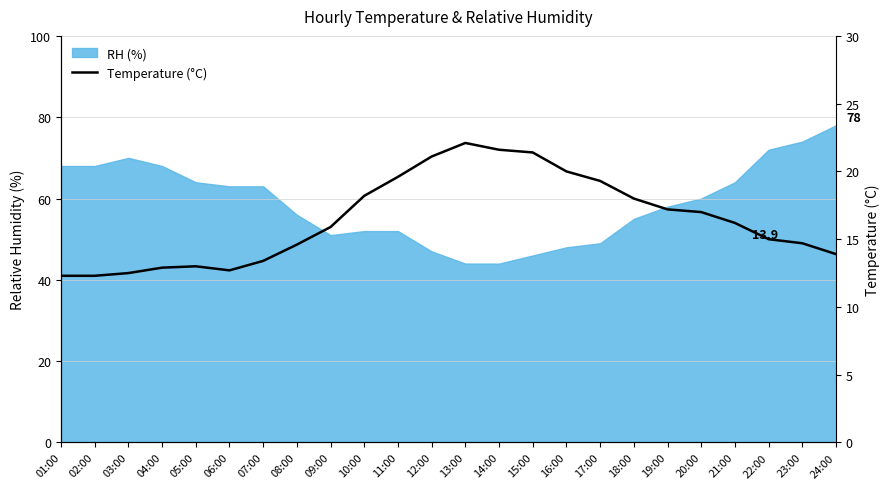

Reading left to right, list all the values displayed in this chart.

01:00=12.3	02:00=12.3	03:00=12.5	04:00=12.9	05:00=13.0	06:00=12.7	07:00=13.4	08:00=14.6	09:00=15.9	10:00=18.2	11:00=19.6	12:00=21.1	13:00=22.1	14:00=21.6	15:00=21.4	16:00=20.0	17:00=19.3	18:00=18.0	19:00=17.2	20:00=17.0	21:00=16.2	22:00=15.0	23:00=14.7	24:00=13.9